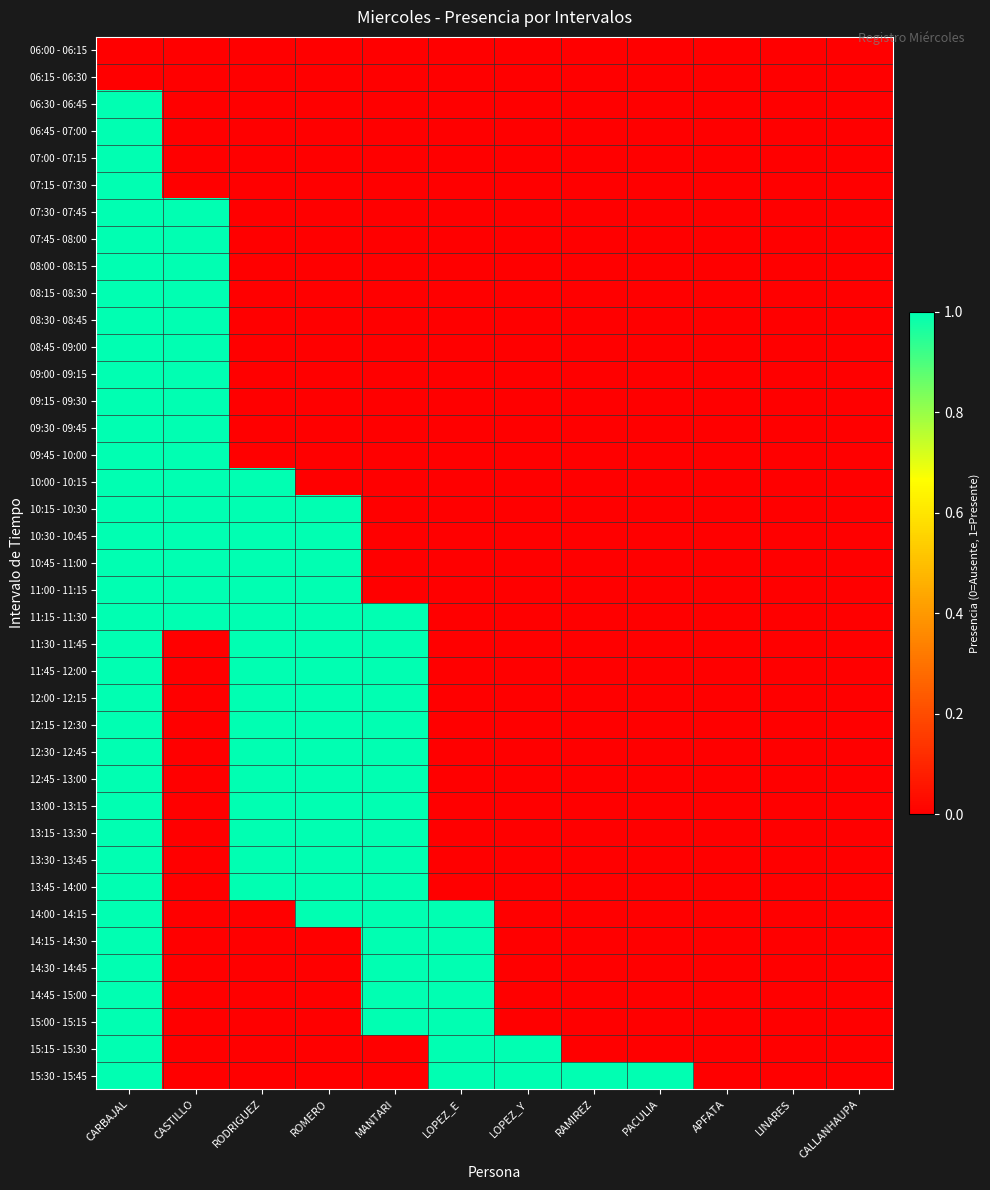

Reading right to left, what are all the values shown in this chart?

06:00 - 06:15: CALLANHAUPA=0	LINARES=0	APFATA=0	PACULIA=0	RAMIREZ=0	LOPEZ_Y=0	LOPEZ_E=0	MANTARI=0	ROMERO=0	RODRIGUEZ=0	CASTILLO=0	CARBAJAL=0
06:15 - 06:30: CALLANHAUPA=0	LINARES=0	APFATA=0	PACULIA=0	RAMIREZ=0	LOPEZ_Y=0	LOPEZ_E=0	MANTARI=0	ROMERO=0	RODRIGUEZ=0	CASTILLO=0	CARBAJAL=0
06:30 - 06:45: CALLANHAUPA=0	LINARES=0	APFATA=0	PACULIA=0	RAMIREZ=0	LOPEZ_Y=0	LOPEZ_E=0	MANTARI=0	ROMERO=0	RODRIGUEZ=0	CASTILLO=0	CARBAJAL=1
06:45 - 07:00: CALLANHAUPA=0	LINARES=0	APFATA=0	PACULIA=0	RAMIREZ=0	LOPEZ_Y=0	LOPEZ_E=0	MANTARI=0	ROMERO=0	RODRIGUEZ=0	CASTILLO=0	CARBAJAL=1
07:00 - 07:15: CALLANHAUPA=0	LINARES=0	APFATA=0	PACULIA=0	RAMIREZ=0	LOPEZ_Y=0	LOPEZ_E=0	MANTARI=0	ROMERO=0	RODRIGUEZ=0	CASTILLO=0	CARBAJAL=1
07:15 - 07:30: CALLANHAUPA=0	LINARES=0	APFATA=0	PACULIA=0	RAMIREZ=0	LOPEZ_Y=0	LOPEZ_E=0	MANTARI=0	ROMERO=0	RODRIGUEZ=0	CASTILLO=0	CARBAJAL=1
07:30 - 07:45: CALLANHAUPA=0	LINARES=0	APFATA=0	PACULIA=0	RAMIREZ=0	LOPEZ_Y=0	LOPEZ_E=0	MANTARI=0	ROMERO=0	RODRIGUEZ=0	CASTILLO=1	CARBAJAL=1
07:45 - 08:00: CALLANHAUPA=0	LINARES=0	APFATA=0	PACULIA=0	RAMIREZ=0	LOPEZ_Y=0	LOPEZ_E=0	MANTARI=0	ROMERO=0	RODRIGUEZ=0	CASTILLO=1	CARBAJAL=1
08:00 - 08:15: CALLANHAUPA=0	LINARES=0	APFATA=0	PACULIA=0	RAMIREZ=0	LOPEZ_Y=0	LOPEZ_E=0	MANTARI=0	ROMERO=0	RODRIGUEZ=0	CASTILLO=1	CARBAJAL=1
08:15 - 08:30: CALLANHAUPA=0	LINARES=0	APFATA=0	PACULIA=0	RAMIREZ=0	LOPEZ_Y=0	LOPEZ_E=0	MANTARI=0	ROMERO=0	RODRIGUEZ=0	CASTILLO=1	CARBAJAL=1
08:30 - 08:45: CALLANHAUPA=0	LINARES=0	APFATA=0	PACULIA=0	RAMIREZ=0	LOPEZ_Y=0	LOPEZ_E=0	MANTARI=0	ROMERO=0	RODRIGUEZ=0	CASTILLO=1	CARBAJAL=1
08:45 - 09:00: CALLANHAUPA=0	LINARES=0	APFATA=0	PACULIA=0	RAMIREZ=0	LOPEZ_Y=0	LOPEZ_E=0	MANTARI=0	ROMERO=0	RODRIGUEZ=0	CASTILLO=1	CARBAJAL=1
09:00 - 09:15: CALLANHAUPA=0	LINARES=0	APFATA=0	PACULIA=0	RAMIREZ=0	LOPEZ_Y=0	LOPEZ_E=0	MANTARI=0	ROMERO=0	RODRIGUEZ=0	CASTILLO=1	CARBAJAL=1
09:15 - 09:30: CALLANHAUPA=0	LINARES=0	APFATA=0	PACULIA=0	RAMIREZ=0	LOPEZ_Y=0	LOPEZ_E=0	MANTARI=0	ROMERO=0	RODRIGUEZ=0	CASTILLO=1	CARBAJAL=1
09:30 - 09:45: CALLANHAUPA=0	LINARES=0	APFATA=0	PACULIA=0	RAMIREZ=0	LOPEZ_Y=0	LOPEZ_E=0	MANTARI=0	ROMERO=0	RODRIGUEZ=0	CASTILLO=1	CARBAJAL=1
09:45 - 10:00: CALLANHAUPA=0	LINARES=0	APFATA=0	PACULIA=0	RAMIREZ=0	LOPEZ_Y=0	LOPEZ_E=0	MANTARI=0	ROMERO=0	RODRIGUEZ=0	CASTILLO=1	CARBAJAL=1
10:00 - 10:15: CALLANHAUPA=0	LINARES=0	APFATA=0	PACULIA=0	RAMIREZ=0	LOPEZ_Y=0	LOPEZ_E=0	MANTARI=0	ROMERO=0	RODRIGUEZ=1	CASTILLO=1	CARBAJAL=1
10:15 - 10:30: CALLANHAUPA=0	LINARES=0	APFATA=0	PACULIA=0	RAMIREZ=0	LOPEZ_Y=0	LOPEZ_E=0	MANTARI=0	ROMERO=1	RODRIGUEZ=1	CASTILLO=1	CARBAJAL=1
10:30 - 10:45: CALLANHAUPA=0	LINARES=0	APFATA=0	PACULIA=0	RAMIREZ=0	LOPEZ_Y=0	LOPEZ_E=0	MANTARI=0	ROMERO=1	RODRIGUEZ=1	CASTILLO=1	CARBAJAL=1
10:45 - 11:00: CALLANHAUPA=0	LINARES=0	APFATA=0	PACULIA=0	RAMIREZ=0	LOPEZ_Y=0	LOPEZ_E=0	MANTARI=0	ROMERO=1	RODRIGUEZ=1	CASTILLO=1	CARBAJAL=1
11:00 - 11:15: CALLANHAUPA=0	LINARES=0	APFATA=0	PACULIA=0	RAMIREZ=0	LOPEZ_Y=0	LOPEZ_E=0	MANTARI=0	ROMERO=1	RODRIGUEZ=1	CASTILLO=1	CARBAJAL=1
11:15 - 11:30: CALLANHAUPA=0	LINARES=0	APFATA=0	PACULIA=0	RAMIREZ=0	LOPEZ_Y=0	LOPEZ_E=0	MANTARI=1	ROMERO=1	RODRIGUEZ=1	CASTILLO=1	CARBAJAL=1
11:30 - 11:45: CALLANHAUPA=0	LINARES=0	APFATA=0	PACULIA=0	RAMIREZ=0	LOPEZ_Y=0	LOPEZ_E=0	MANTARI=1	ROMERO=1	RODRIGUEZ=1	CASTILLO=0	CARBAJAL=1
11:45 - 12:00: CALLANHAUPA=0	LINARES=0	APFATA=0	PACULIA=0	RAMIREZ=0	LOPEZ_Y=0	LOPEZ_E=0	MANTARI=1	ROMERO=1	RODRIGUEZ=1	CASTILLO=0	CARBAJAL=1
12:00 - 12:15: CALLANHAUPA=0	LINARES=0	APFATA=0	PACULIA=0	RAMIREZ=0	LOPEZ_Y=0	LOPEZ_E=0	MANTARI=1	ROMERO=1	RODRIGUEZ=1	CASTILLO=0	CARBAJAL=1
12:15 - 12:30: CALLANHAUPA=0	LINARES=0	APFATA=0	PACULIA=0	RAMIREZ=0	LOPEZ_Y=0	LOPEZ_E=0	MANTARI=1	ROMERO=1	RODRIGUEZ=1	CASTILLO=0	CARBAJAL=1
12:30 - 12:45: CALLANHAUPA=0	LINARES=0	APFATA=0	PACULIA=0	RAMIREZ=0	LOPEZ_Y=0	LOPEZ_E=0	MANTARI=1	ROMERO=1	RODRIGUEZ=1	CASTILLO=0	CARBAJAL=1
12:45 - 13:00: CALLANHAUPA=0	LINARES=0	APFATA=0	PACULIA=0	RAMIREZ=0	LOPEZ_Y=0	LOPEZ_E=0	MANTARI=1	ROMERO=1	RODRIGUEZ=1	CASTILLO=0	CARBAJAL=1
13:00 - 13:15: CALLANHAUPA=0	LINARES=0	APFATA=0	PACULIA=0	RAMIREZ=0	LOPEZ_Y=0	LOPEZ_E=0	MANTARI=1	ROMERO=1	RODRIGUEZ=1	CASTILLO=0	CARBAJAL=1
13:15 - 13:30: CALLANHAUPA=0	LINARES=0	APFATA=0	PACULIA=0	RAMIREZ=0	LOPEZ_Y=0	LOPEZ_E=0	MANTARI=1	ROMERO=1	RODRIGUEZ=1	CASTILLO=0	CARBAJAL=1
13:30 - 13:45: CALLANHAUPA=0	LINARES=0	APFATA=0	PACULIA=0	RAMIREZ=0	LOPEZ_Y=0	LOPEZ_E=0	MANTARI=1	ROMERO=1	RODRIGUEZ=1	CASTILLO=0	CARBAJAL=1
13:45 - 14:00: CALLANHAUPA=0	LINARES=0	APFATA=0	PACULIA=0	RAMIREZ=0	LOPEZ_Y=0	LOPEZ_E=0	MANTARI=1	ROMERO=1	RODRIGUEZ=1	CASTILLO=0	CARBAJAL=1
14:00 - 14:15: CALLANHAUPA=0	LINARES=0	APFATA=0	PACULIA=0	RAMIREZ=0	LOPEZ_Y=0	LOPEZ_E=1	MANTARI=1	ROMERO=1	RODRIGUEZ=0	CASTILLO=0	CARBAJAL=1
14:15 - 14:30: CALLANHAUPA=0	LINARES=0	APFATA=0	PACULIA=0	RAMIREZ=0	LOPEZ_Y=0	LOPEZ_E=1	MANTARI=1	ROMERO=0	RODRIGUEZ=0	CASTILLO=0	CARBAJAL=1
14:30 - 14:45: CALLANHAUPA=0	LINARES=0	APFATA=0	PACULIA=0	RAMIREZ=0	LOPEZ_Y=0	LOPEZ_E=1	MANTARI=1	ROMERO=0	RODRIGUEZ=0	CASTILLO=0	CARBAJAL=1
14:45 - 15:00: CALLANHAUPA=0	LINARES=0	APFATA=0	PACULIA=0	RAMIREZ=0	LOPEZ_Y=0	LOPEZ_E=1	MANTARI=1	ROMERO=0	RODRIGUEZ=0	CASTILLO=0	CARBAJAL=1
15:00 - 15:15: CALLANHAUPA=0	LINARES=0	APFATA=0	PACULIA=0	RAMIREZ=0	LOPEZ_Y=0	LOPEZ_E=1	MANTARI=1	ROMERO=0	RODRIGUEZ=0	CASTILLO=0	CARBAJAL=1
15:15 - 15:30: CALLANHAUPA=0	LINARES=0	APFATA=0	PACULIA=0	RAMIREZ=0	LOPEZ_Y=1	LOPEZ_E=1	MANTARI=0	ROMERO=0	RODRIGUEZ=0	CASTILLO=0	CARBAJAL=1
15:30 - 15:45: CALLANHAUPA=0	LINARES=0	APFATA=0	PACULIA=1	RAMIREZ=1	LOPEZ_Y=1	LOPEZ_E=1	MANTARI=0	ROMERO=0	RODRIGUEZ=0	CASTILLO=0	CARBAJAL=1